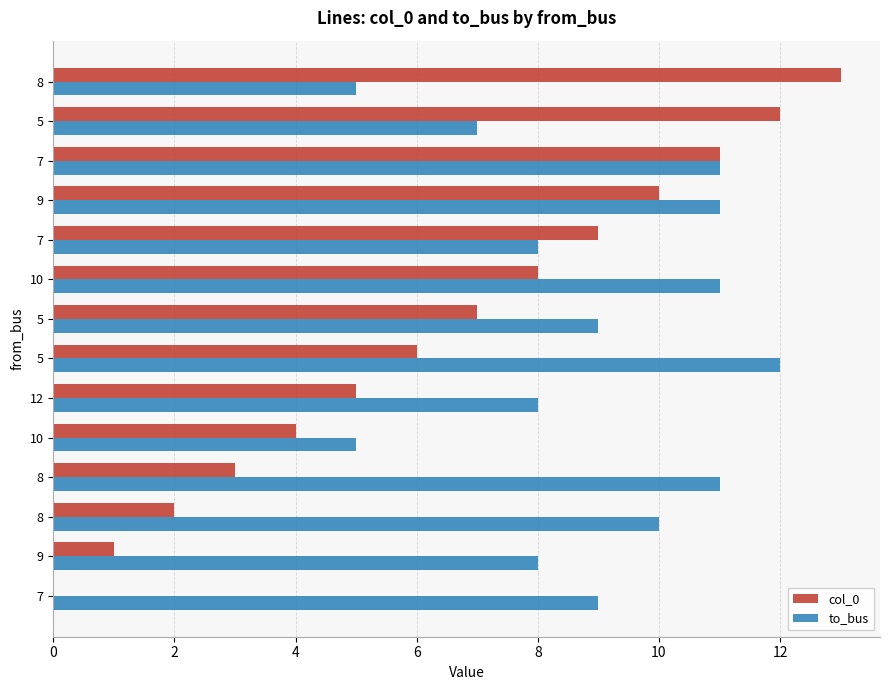

What are all the series names shown in the legend?

col_0, to_bus